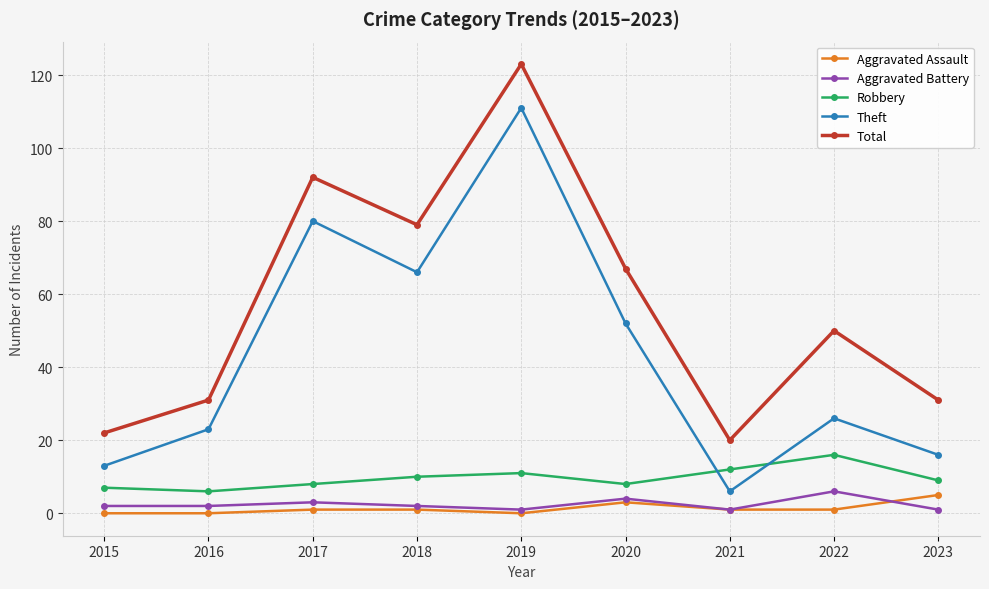

What is the value of the Aggravated Battery point at the 7th from the left?

1